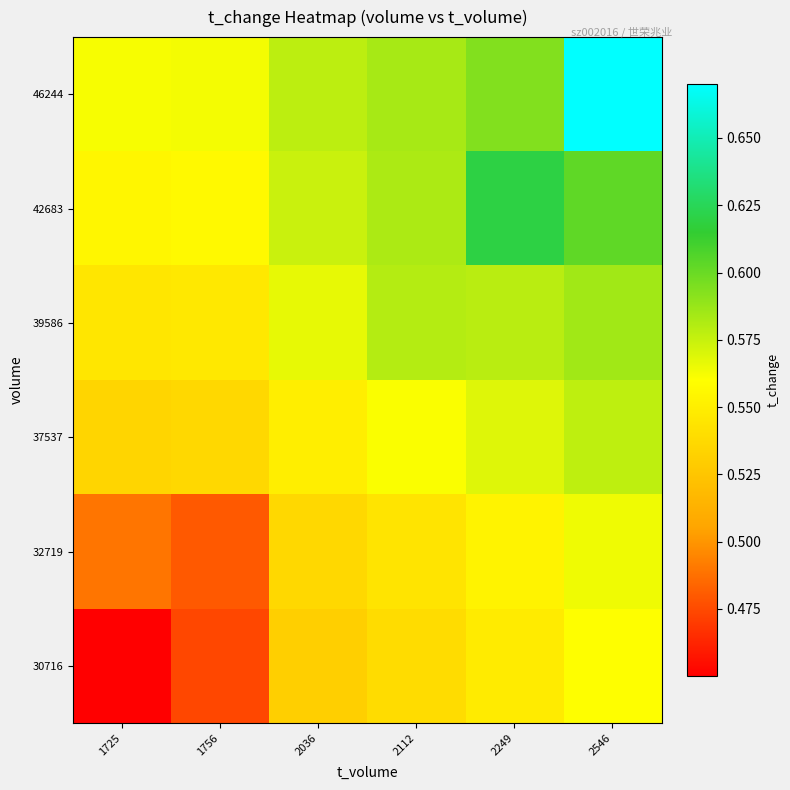

Reading left to right, list all the values displayed in this chart.

30716: 1725=0.5	1756=0.5	2036=0.5	2112=0.5	2249=0.5	2546=0.6
32719: 1725=0.5	1756=0.5	2036=0.5	2112=0.5	2249=0.6	2546=0.6
37537: 1725=0.5	1756=0.5	2036=0.6	2112=0.6	2249=0.6	2546=0.6
39586: 1725=0.5	1756=0.5	2036=0.6	2112=0.6	2249=0.6	2546=0.6
42683: 1725=0.6	1756=0.6	2036=0.6	2112=0.6	2249=0.6	2546=0.6
46244: 1725=0.6	1756=0.6	2036=0.6	2112=0.6	2249=0.6	2546=0.7